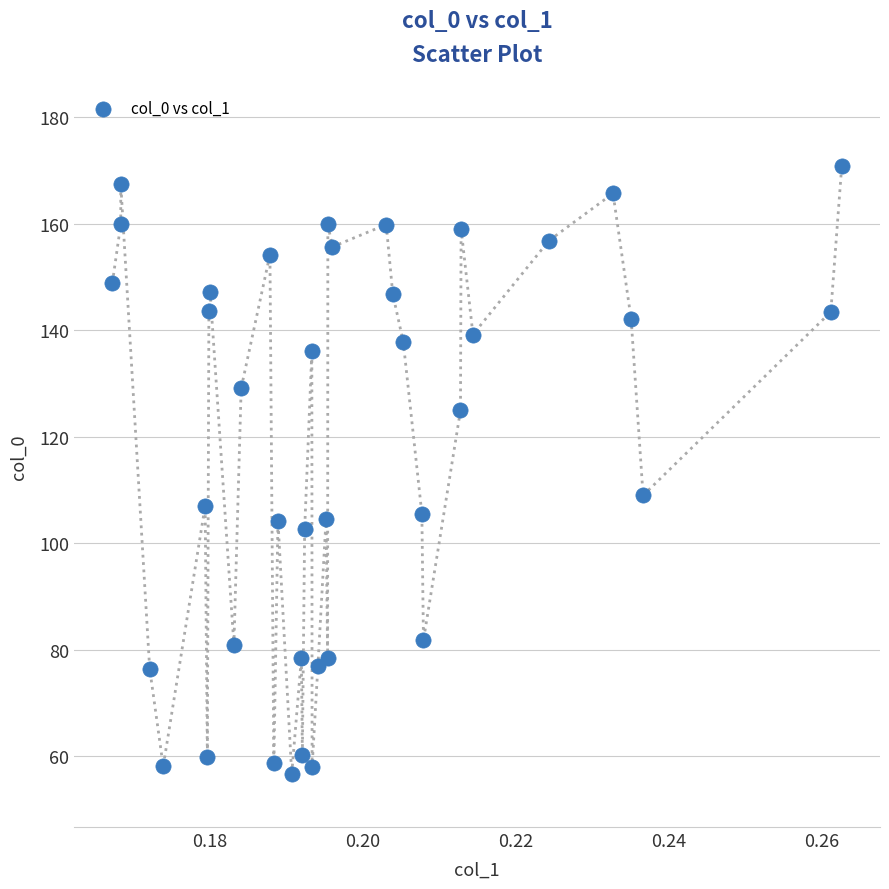

What is the range of Y values (max minus min)?

114.2